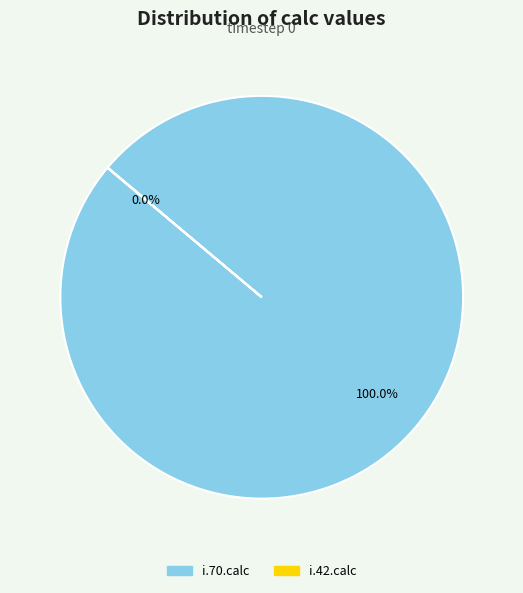

Does i.70.calc represent more than half of the total?

Yes